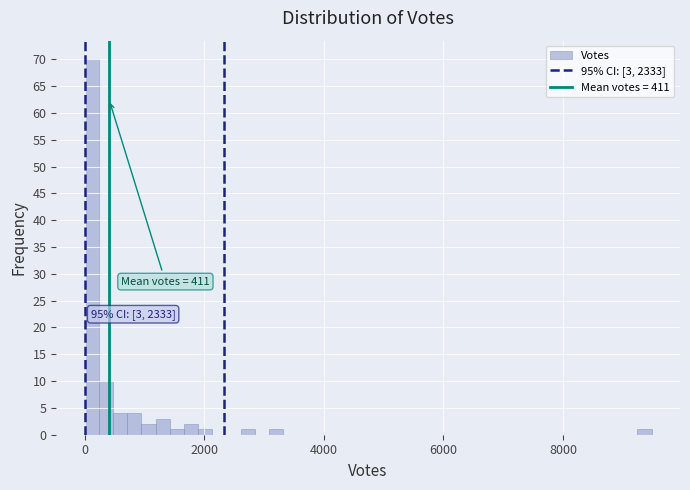

Around what value on the x-axis is the tallest bar? Give the approximate position of its centre, as read against the axis.

200